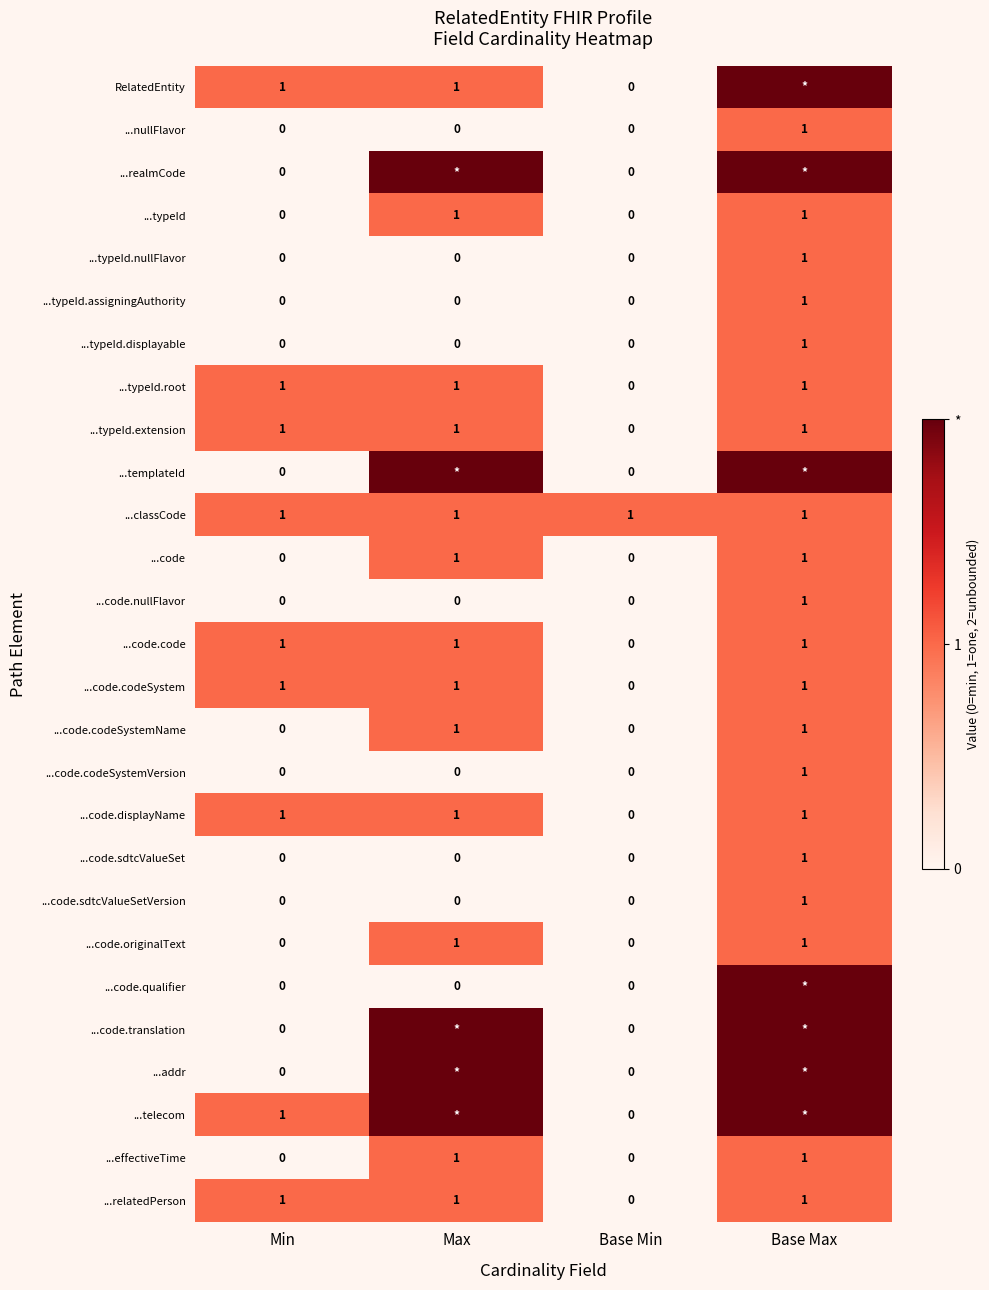

What is the spread (max minus min) of values at Base Min?

1